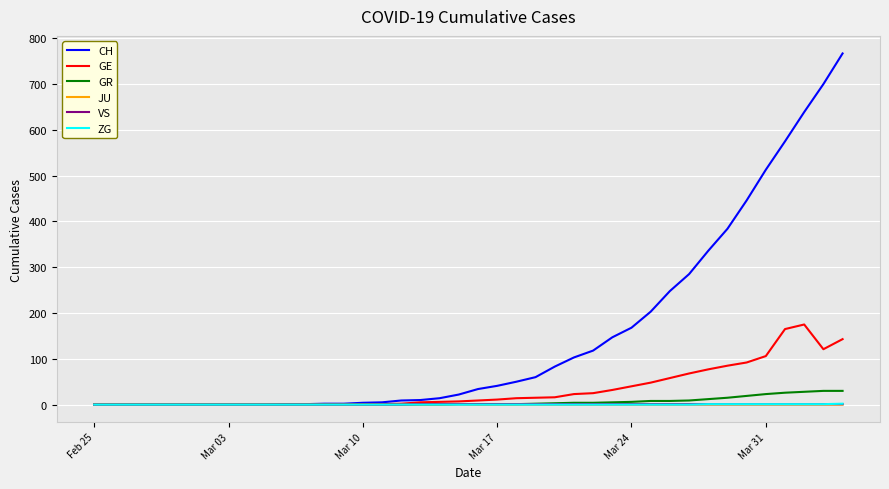

Which series has the widest spread of values?

CH